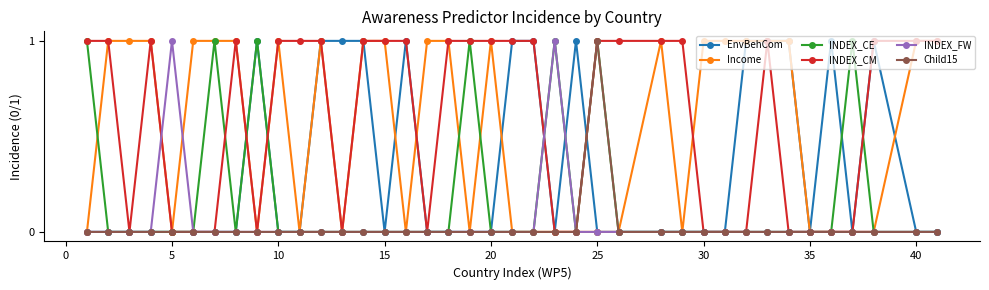

In INDEX_FW, how many points are higher than both neighbors (excluding endpoints)?

2